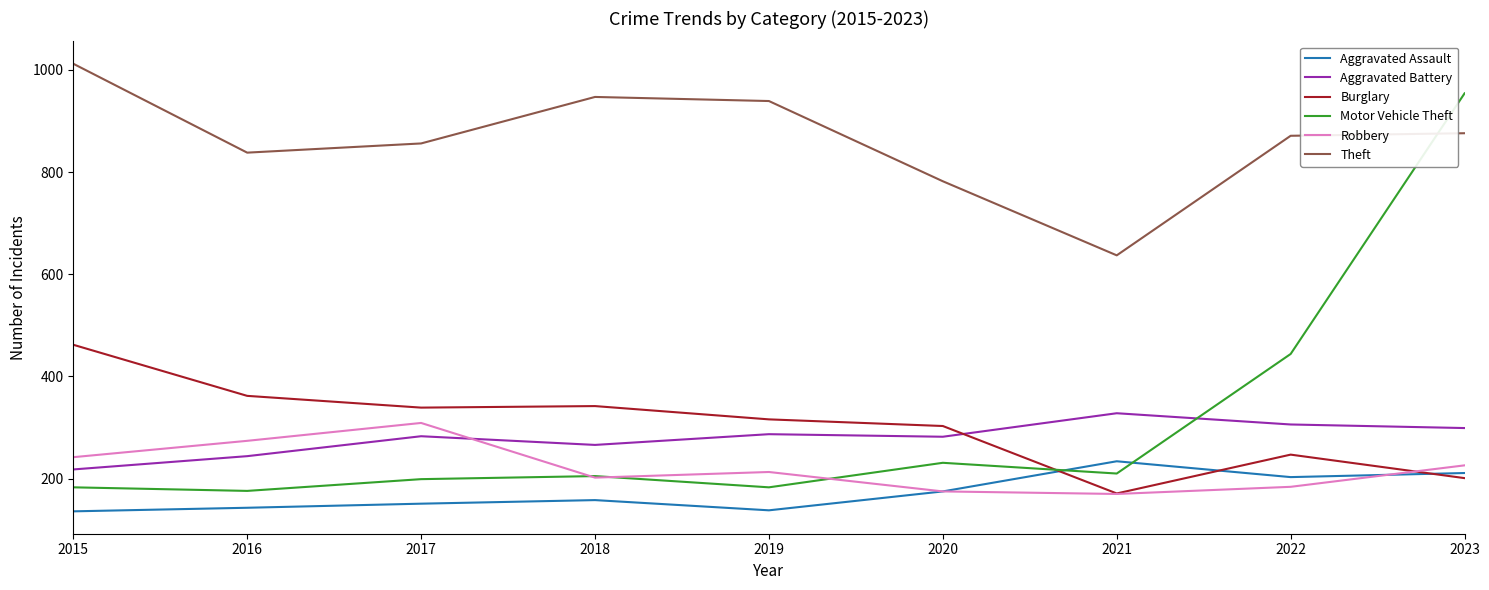

What is the difference between the Robbery values at 2023 and 2018?

24